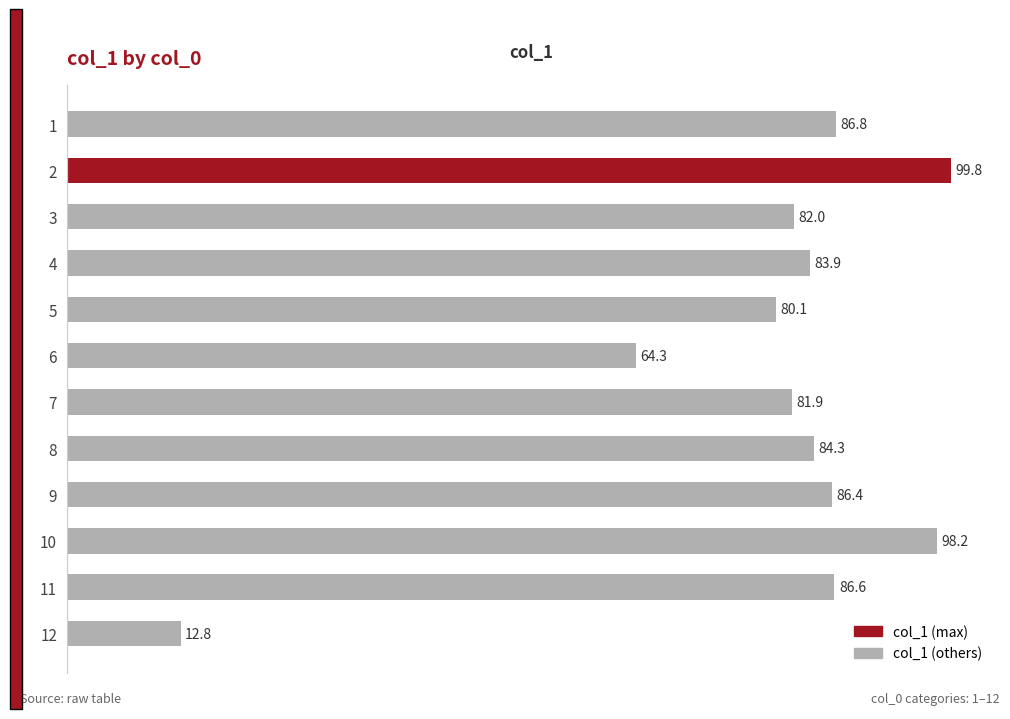

Rank the categories by value from highest to lowest.

2, 10, 1, 11, 9, 8, 4, 3, 7, 5, 6, 12